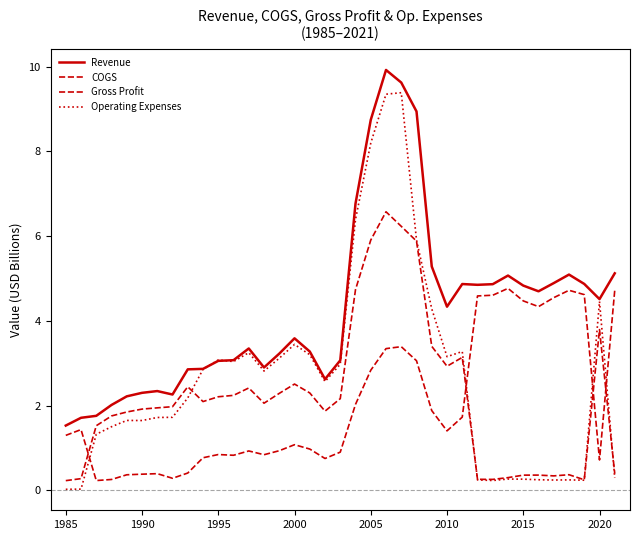

How many lines are shown in the chart?

4